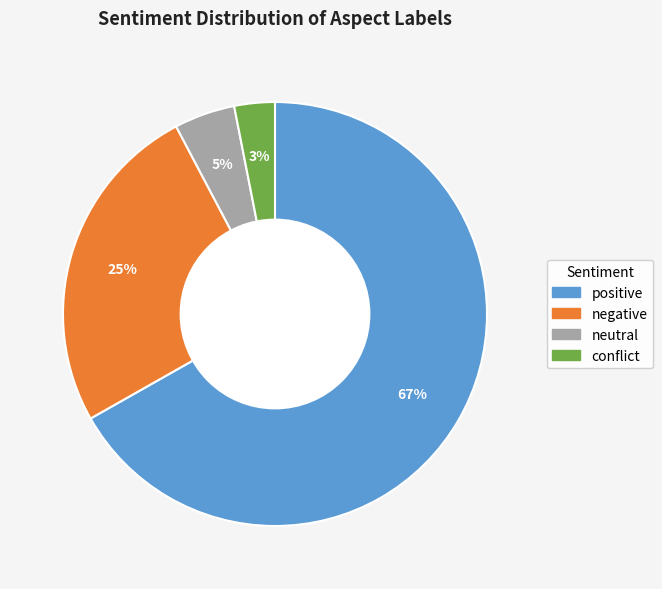

To the nearest percent, what percentage of the pie is conflict?

3%